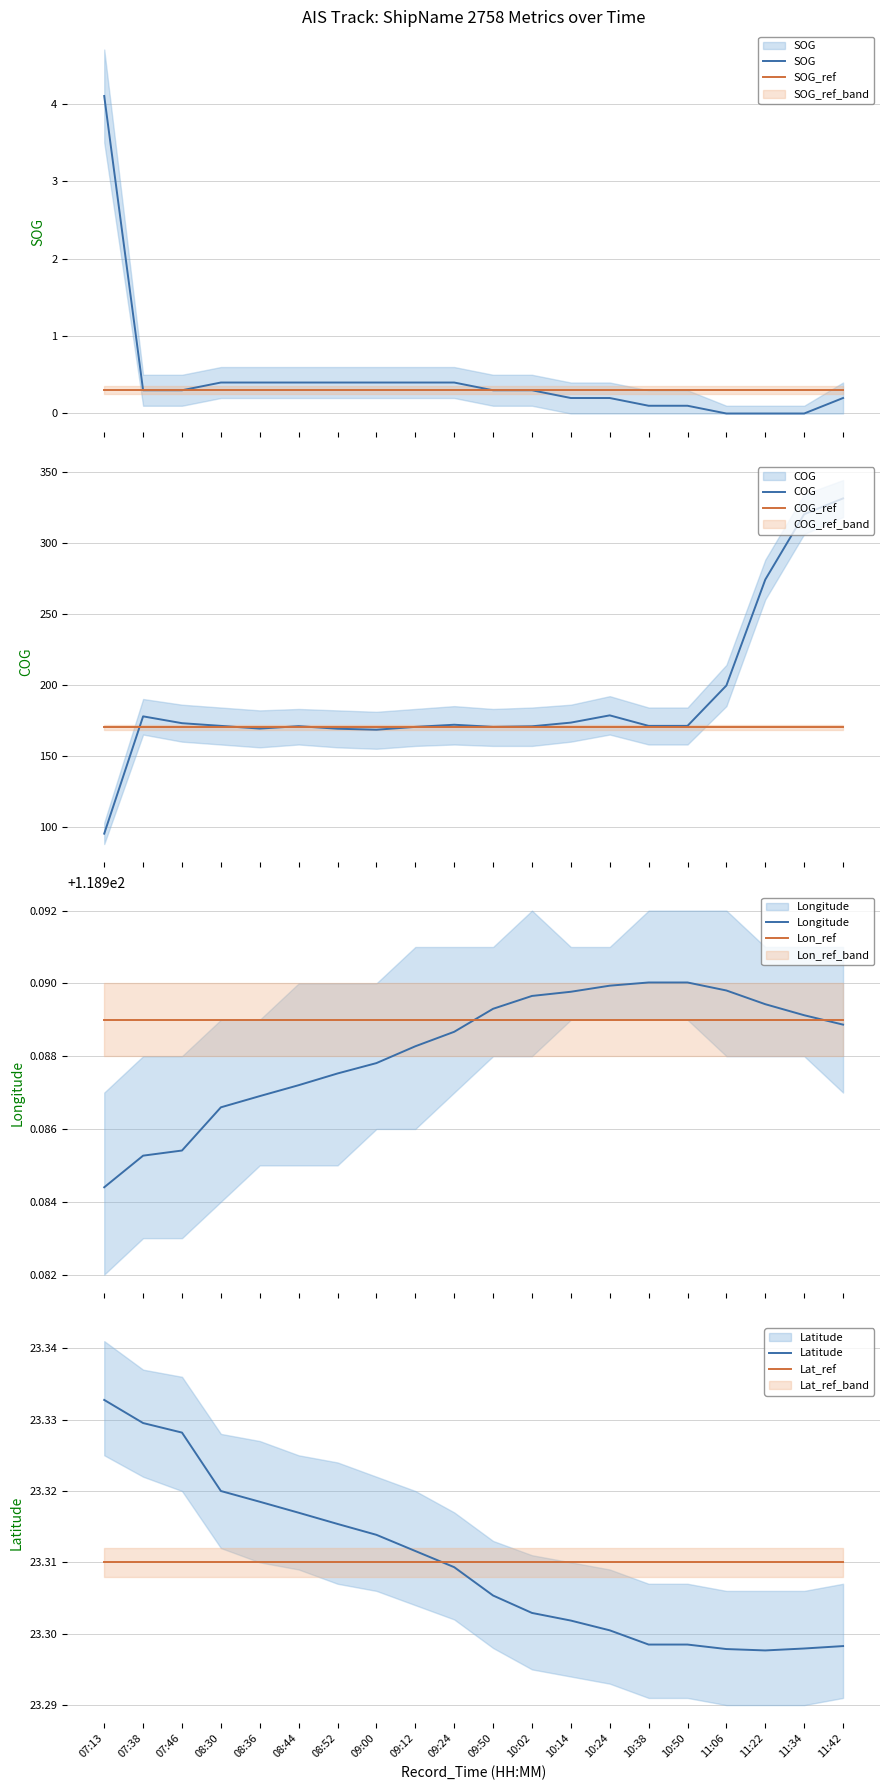

What is the value of the SOG point at the 14th from the left?

0.2